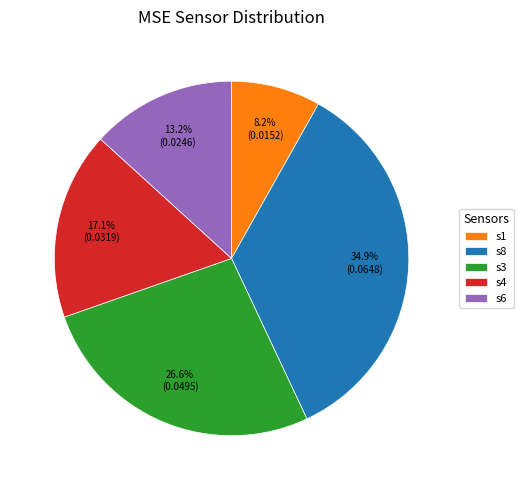

Which slice is the largest?

s8